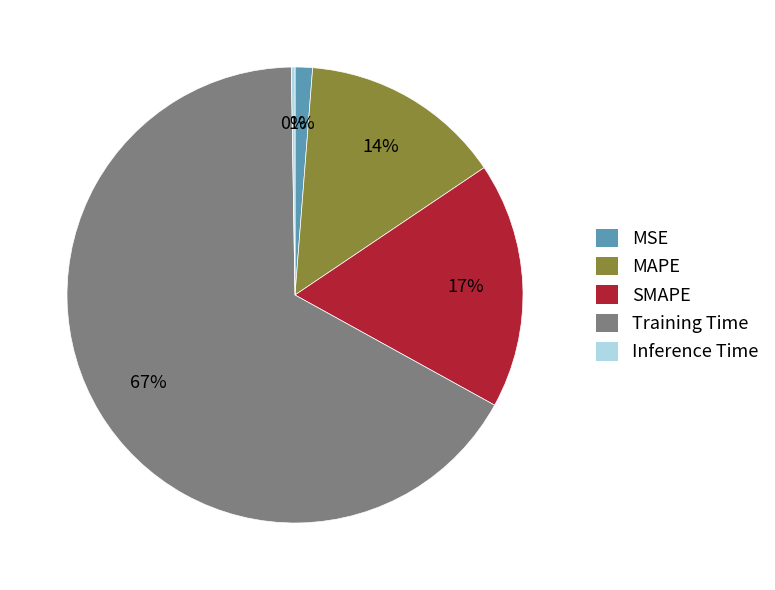

Which category has the biggest portion of the pie?

Training Time